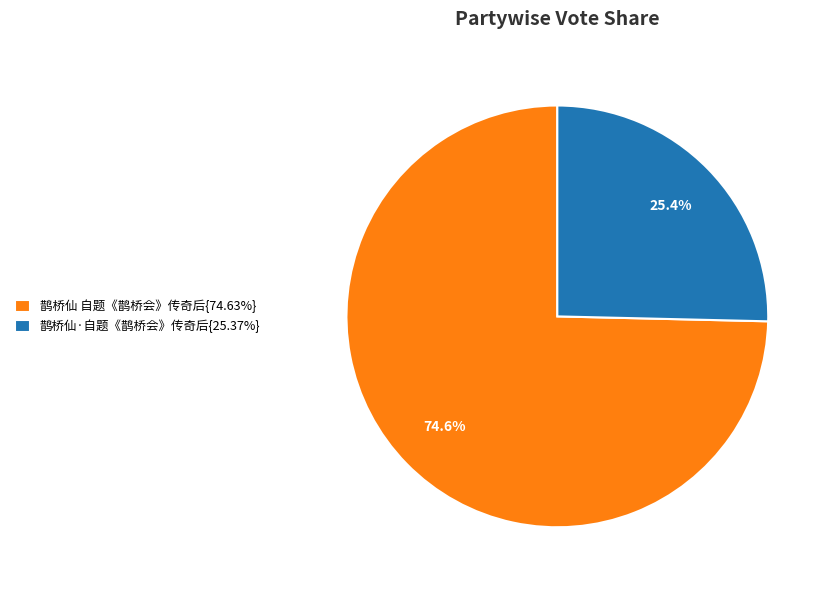

To the nearest percent, what is the difference between the largest and smallest slice percentages?

49%